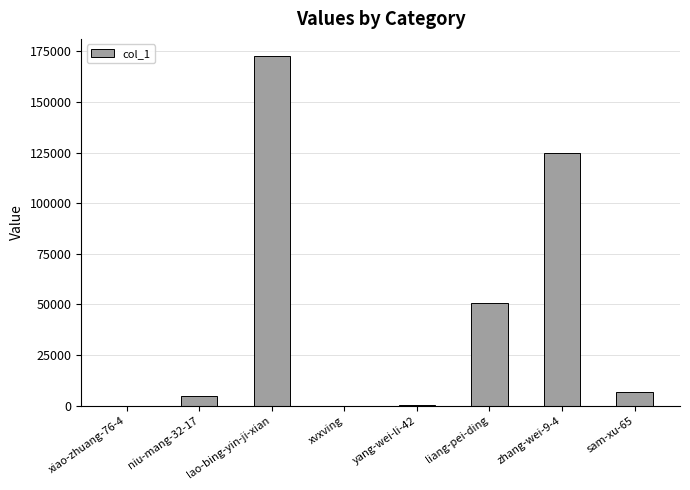

What is the difference between the values at yang-wei-li-42 and lao-bing-yin-ji-xian?

172390